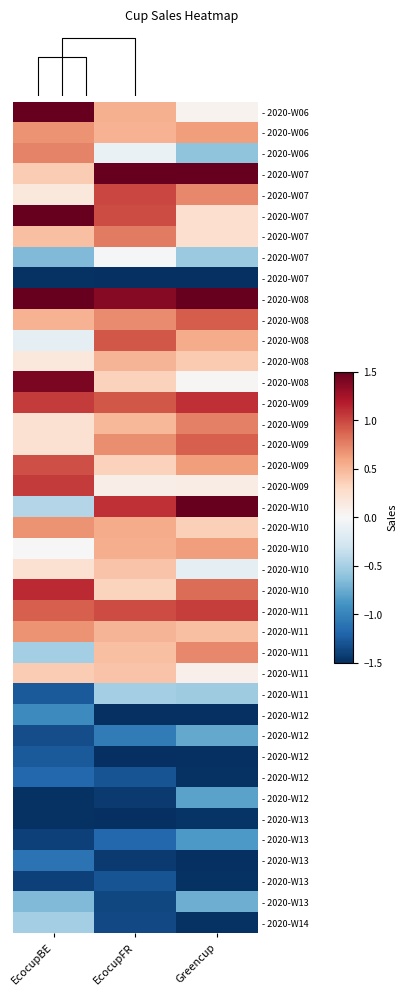

Between EcocupFR and Greencup, which is larger?

EcocupFR